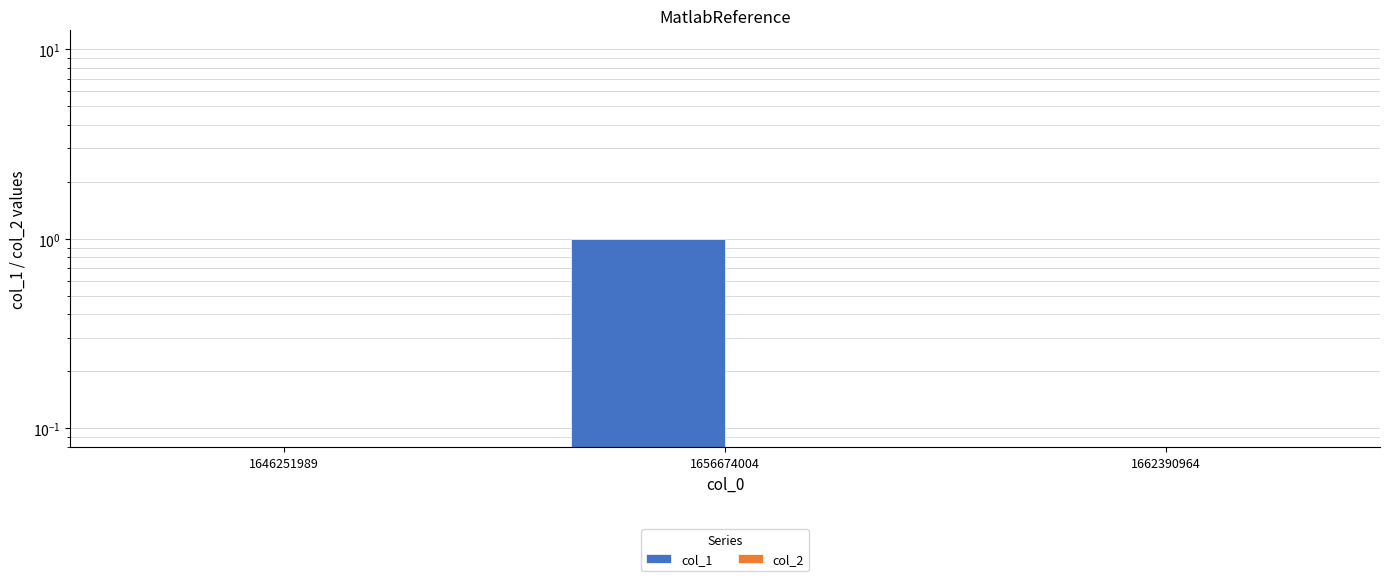

Where is col_1 nearest to the value 0?

1646251989